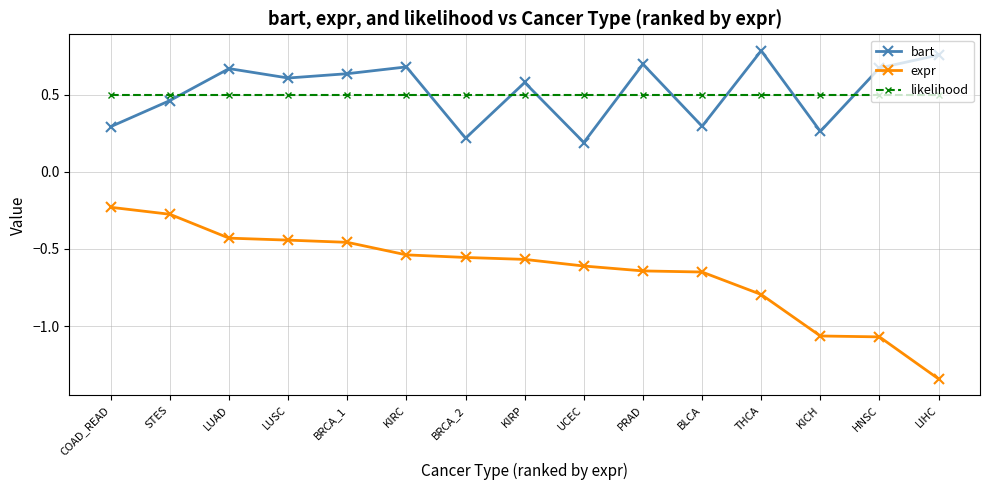

True or false: bart has more than 2 points higher than both neighbors.

True